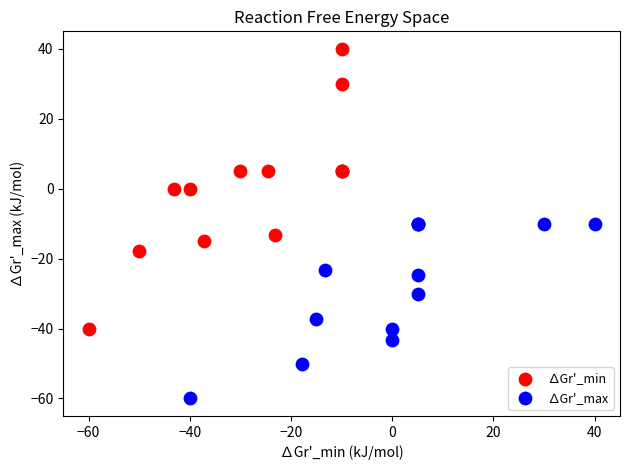

Which series contains the highest Y value?

∆Gr'_min